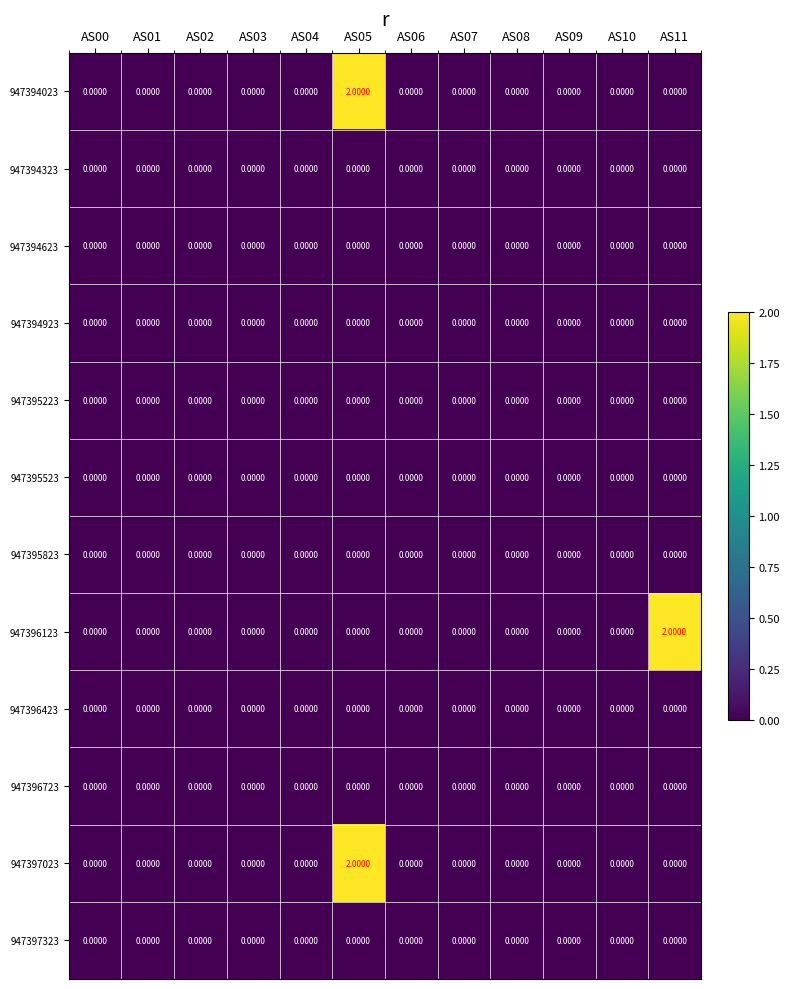

Is the value of 947397023 at AS05 greater than the value of 947395223 at AS11?

Yes